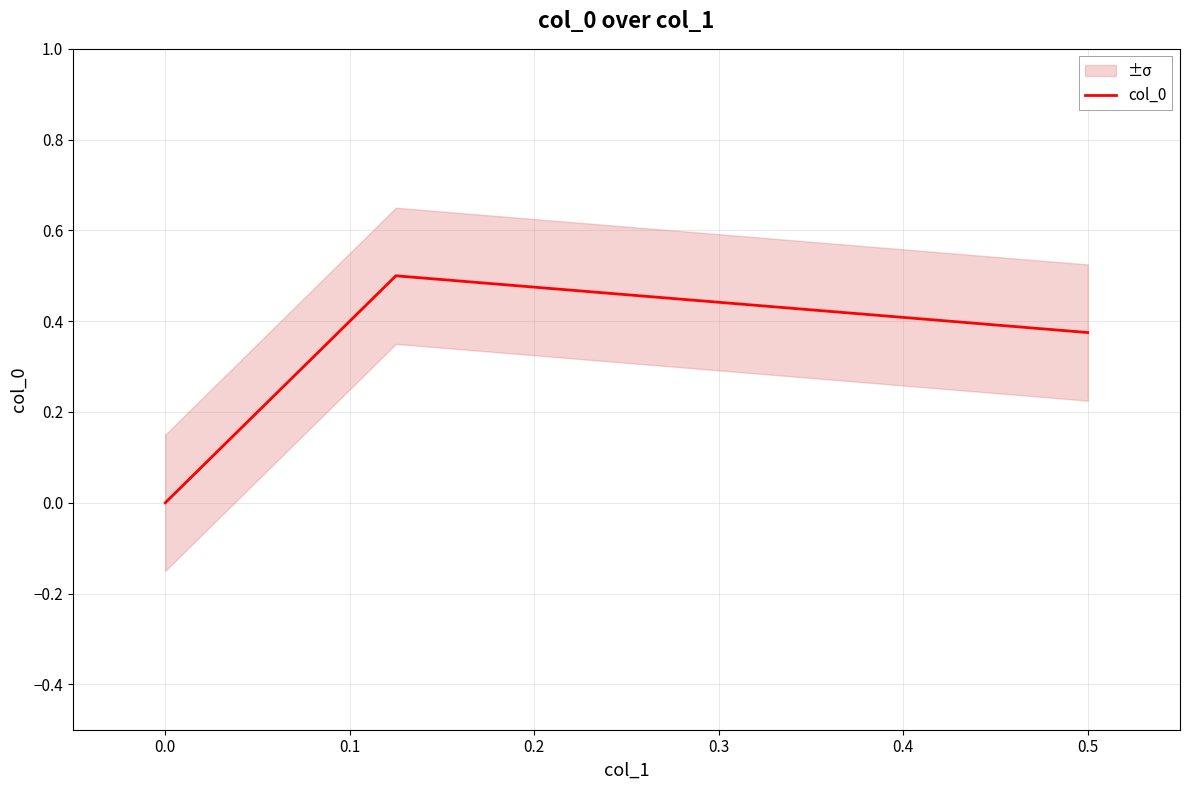

How many series are shown in this chart?

1